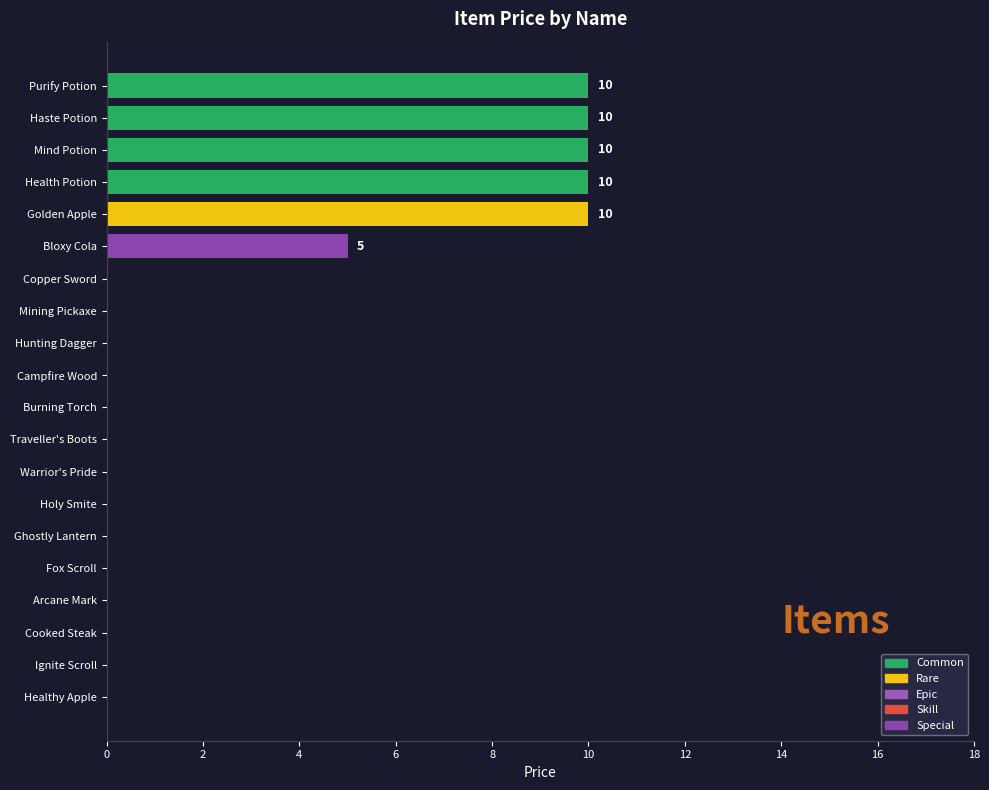

True or false: the data shows 10 at Health Potion.

True